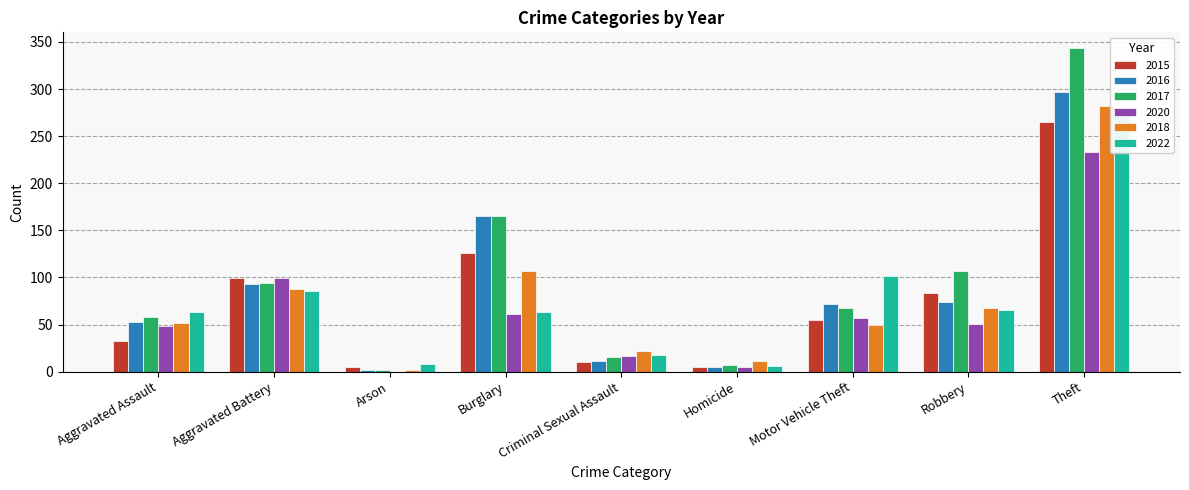

Which category has the highest value in the 2016 series?

Theft